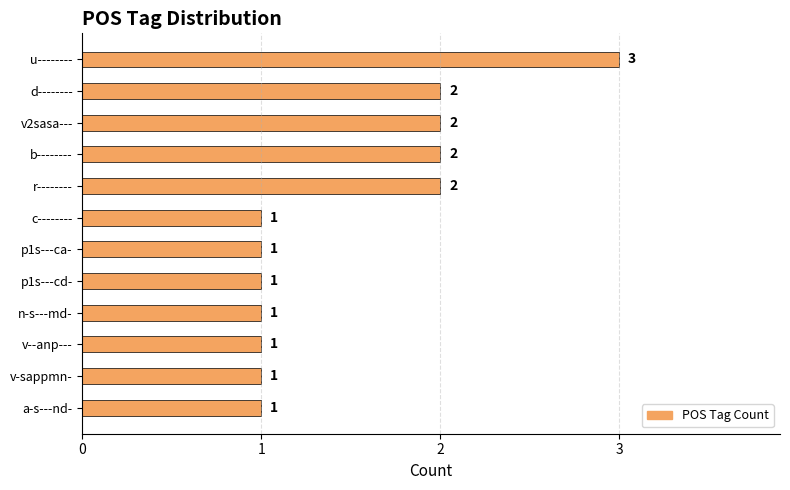

How many values are between 1 and 2?

11